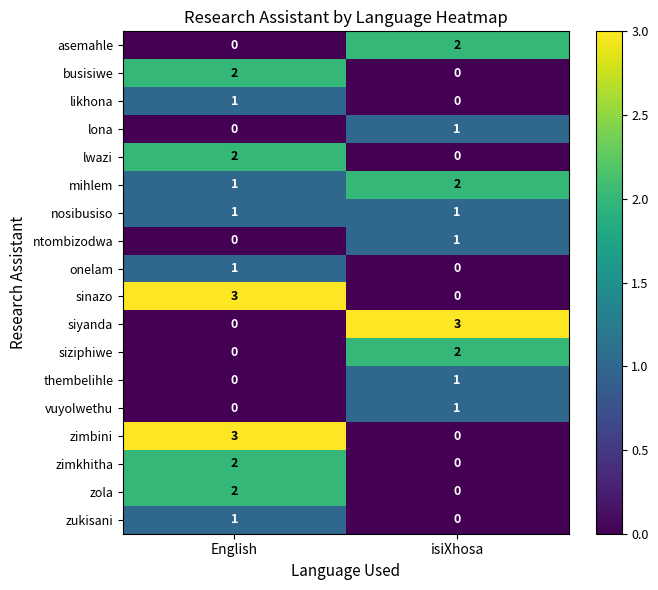

What is the total value across all series at isiXhosa?

14